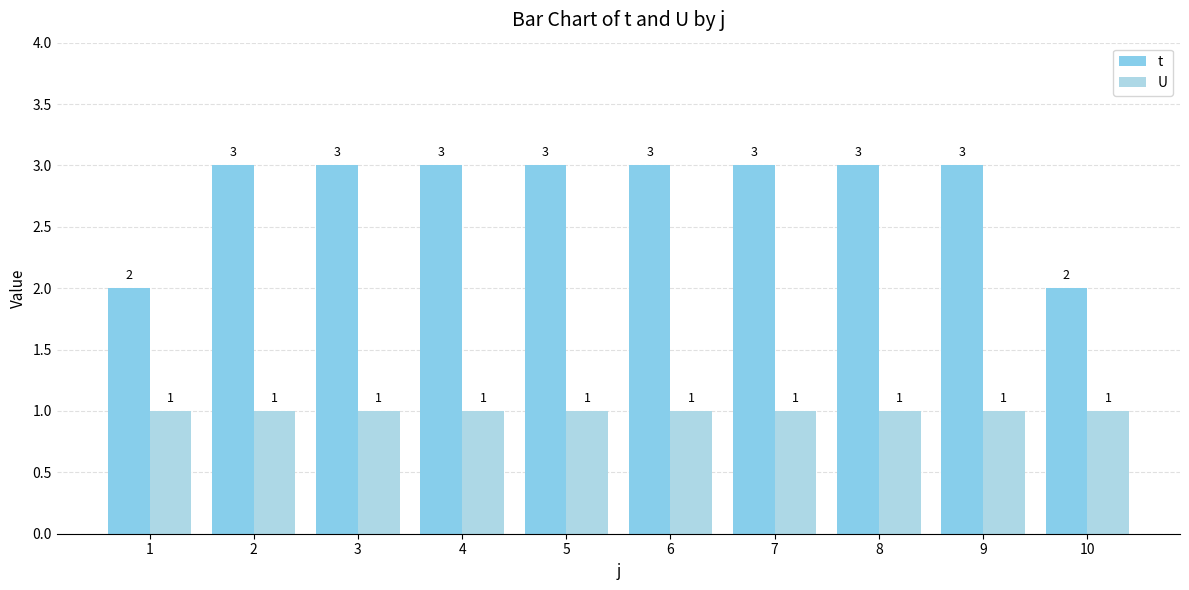

Which series has the largest range (max minus min)?

t